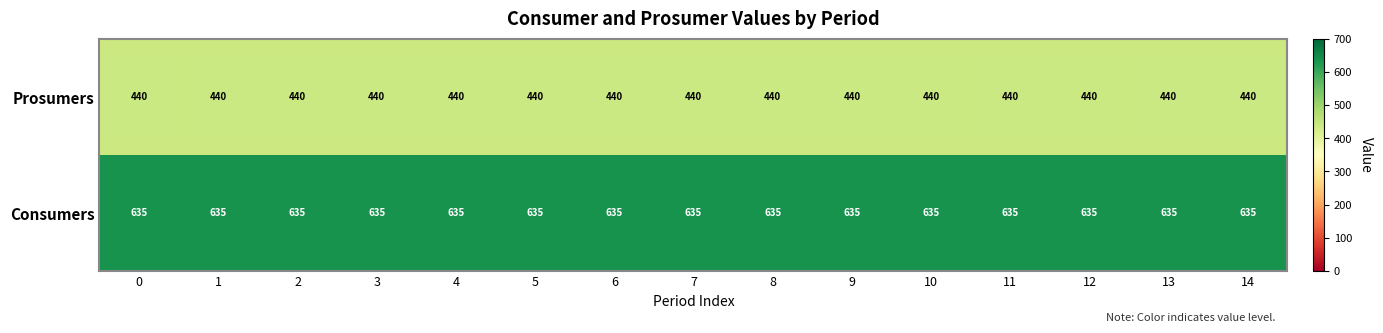

The Prosumers series shows 252 at 3. True or false?

False